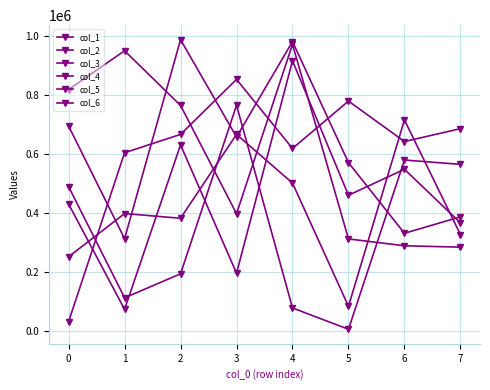

Read the col_3 value at 3.

667248